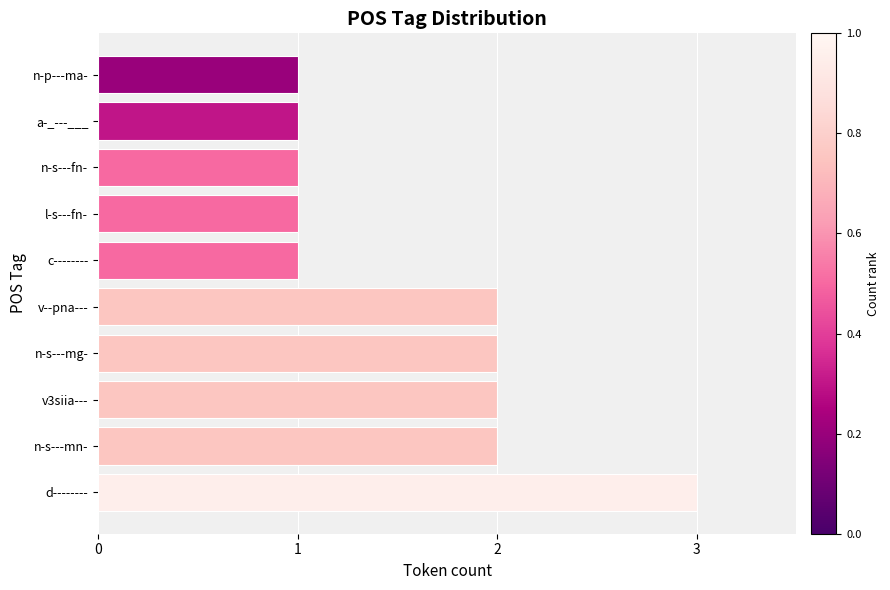

Is it true that the value at c-------- is 1?

True